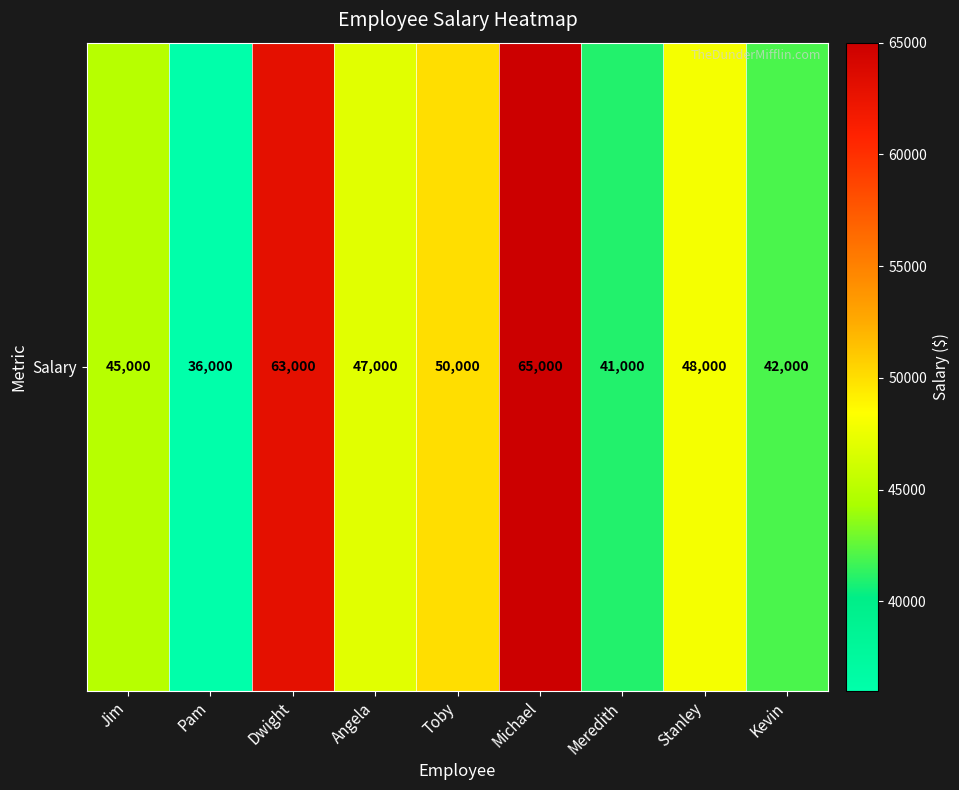

Reading left to right, list all the values displayed in this chart.

45000	36000	63000	47000	50000	65000	41000	48000	42000